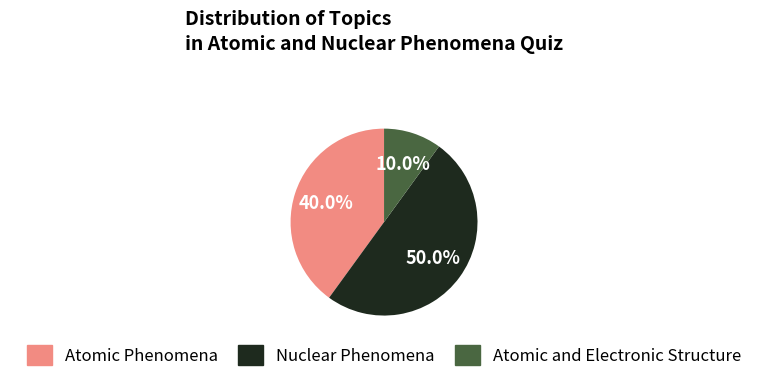

How many slices are in this pie chart?

3